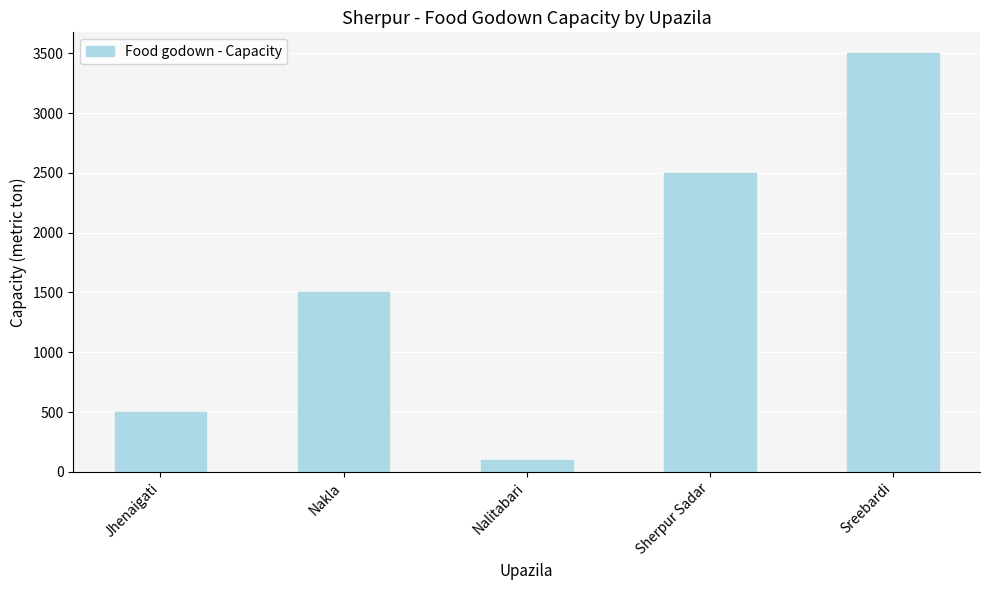

Between Jhenaigati and Sherpur Sadar, which is larger?

Sherpur Sadar